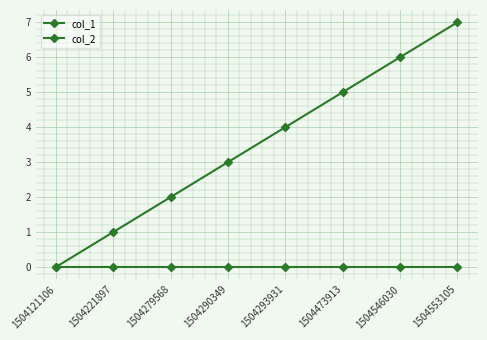

How many lines are shown in the chart?

2